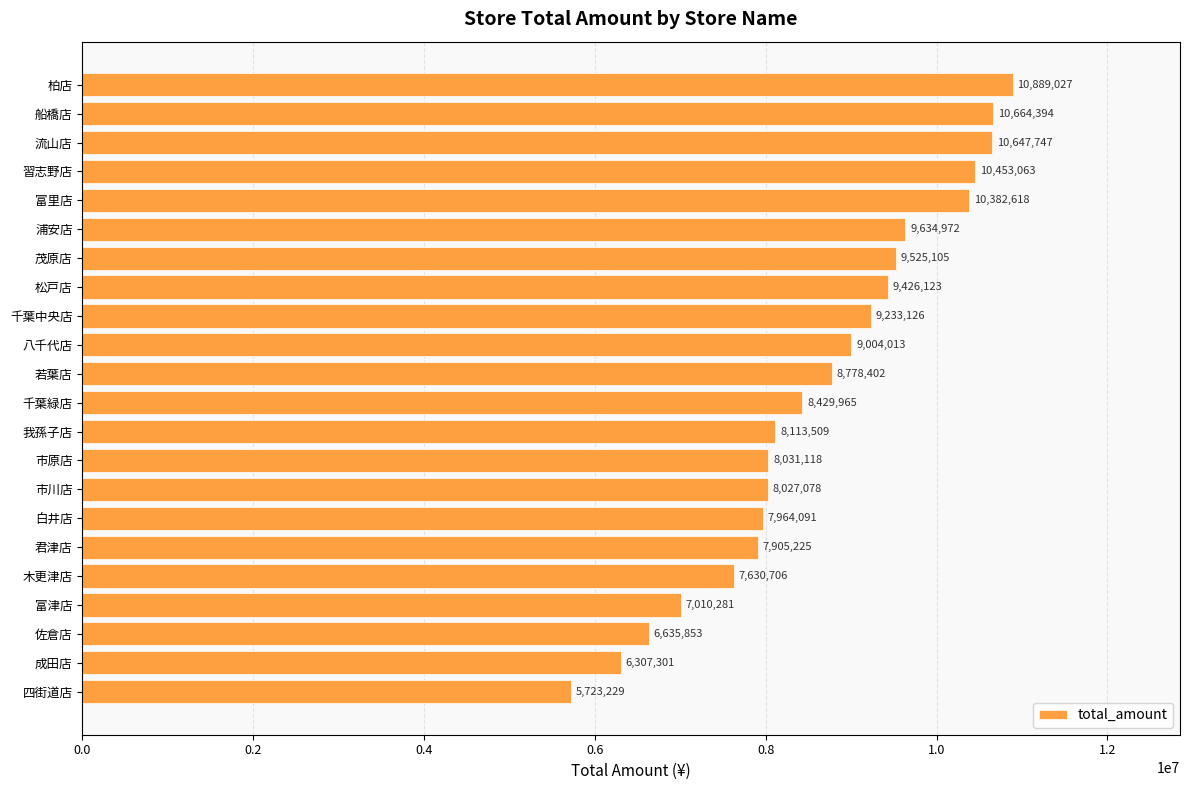

Approximately how many times larger is the value at 浦安店 compared to 松戸店?

1.0